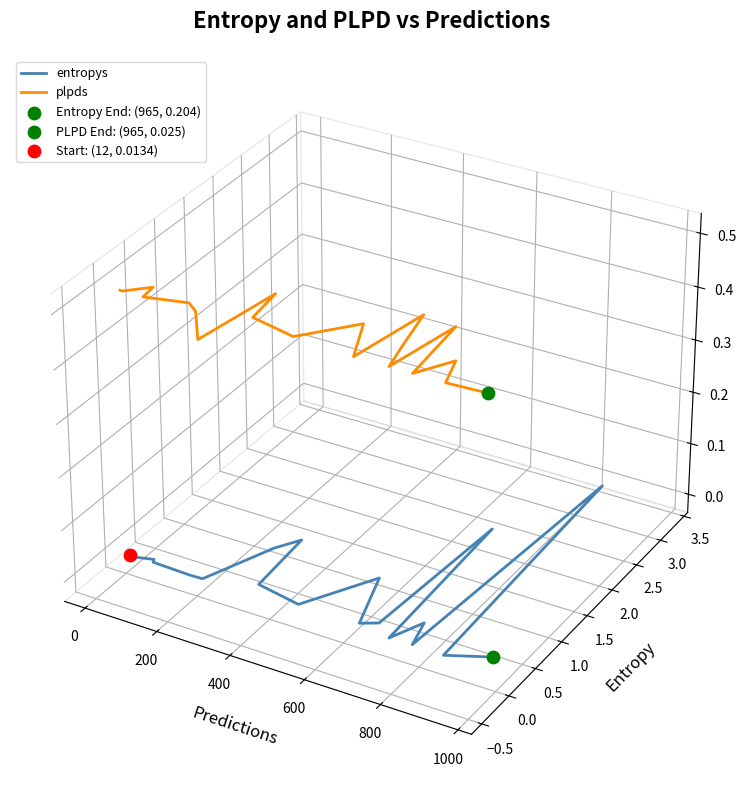

At how many categories does at least one series exceed 0?

20